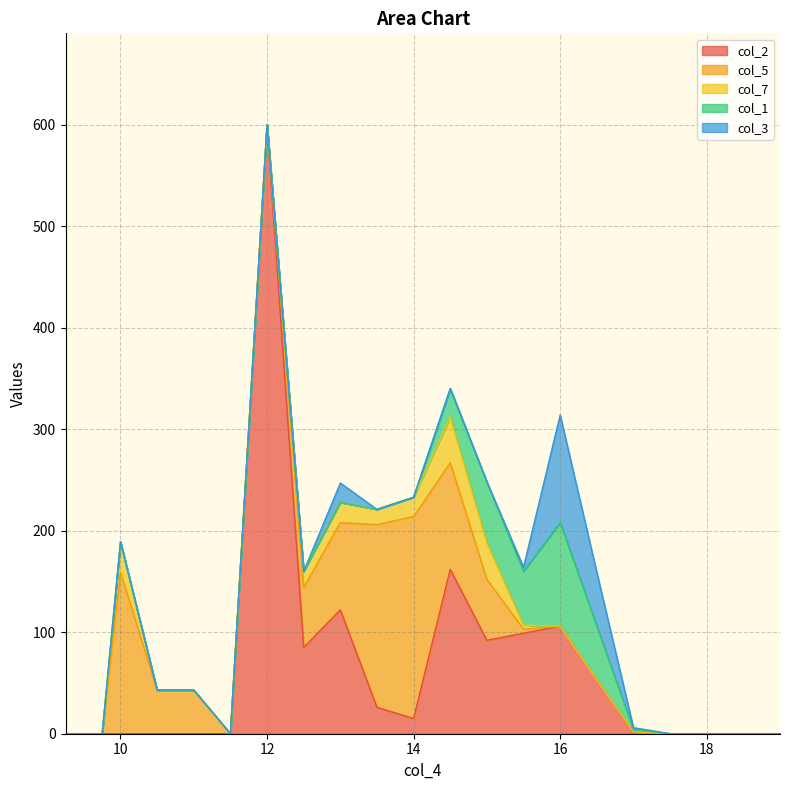

The value of col_2 at 12 is 359. True or false?

False